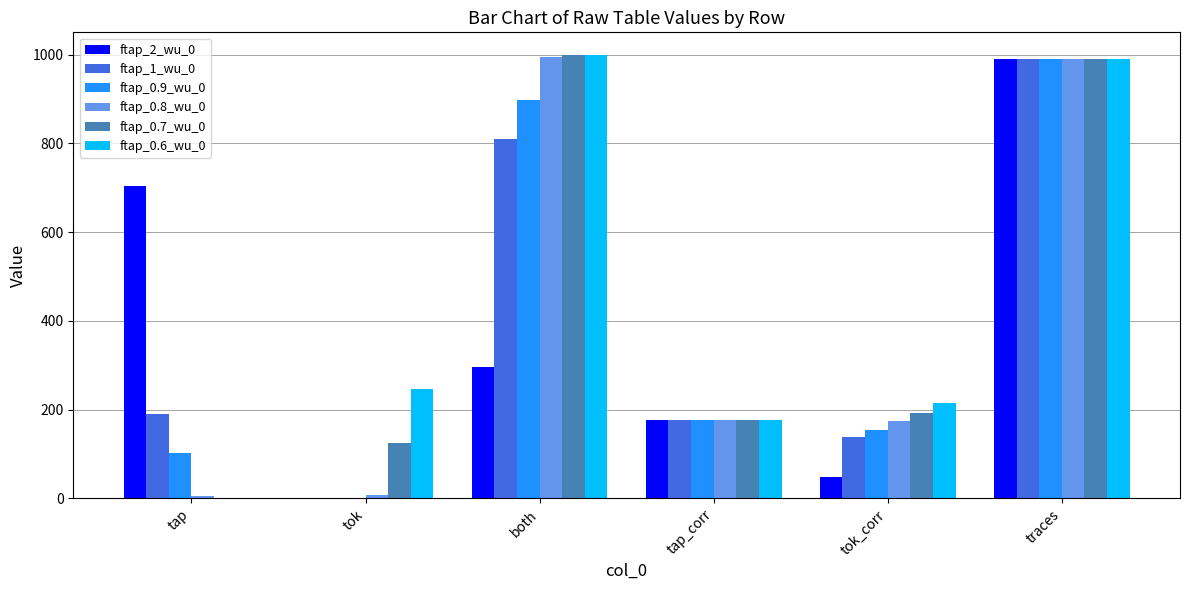

What are all the series names shown in the legend?

ftap_2_wu_0, ftap_1_wu_0, ftap_0.9_wu_0, ftap_0.8_wu_0, ftap_0.7_wu_0, ftap_0.6_wu_0